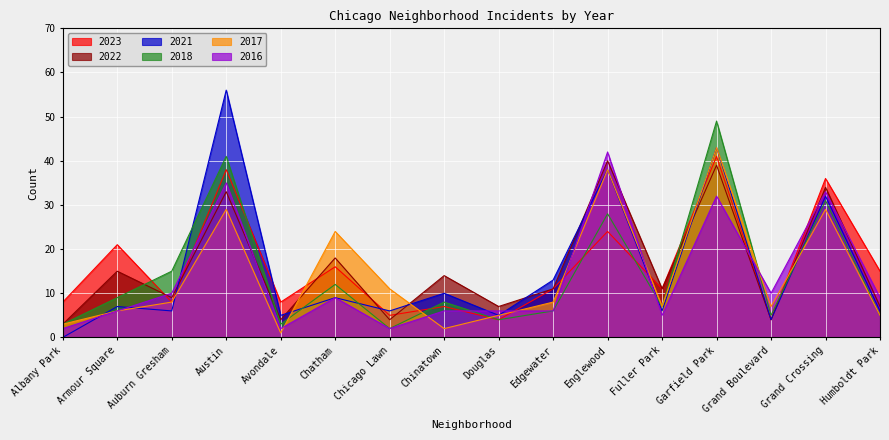

At which label does 2023 first exceed 11?

Armour Square